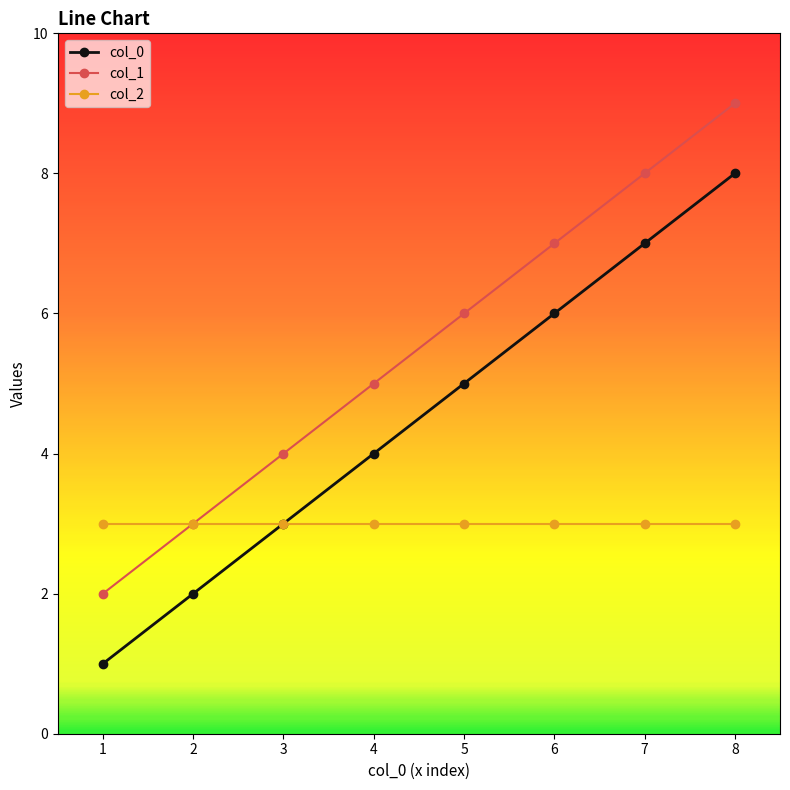

Is it true that col_2 equals 2 at 3?

False